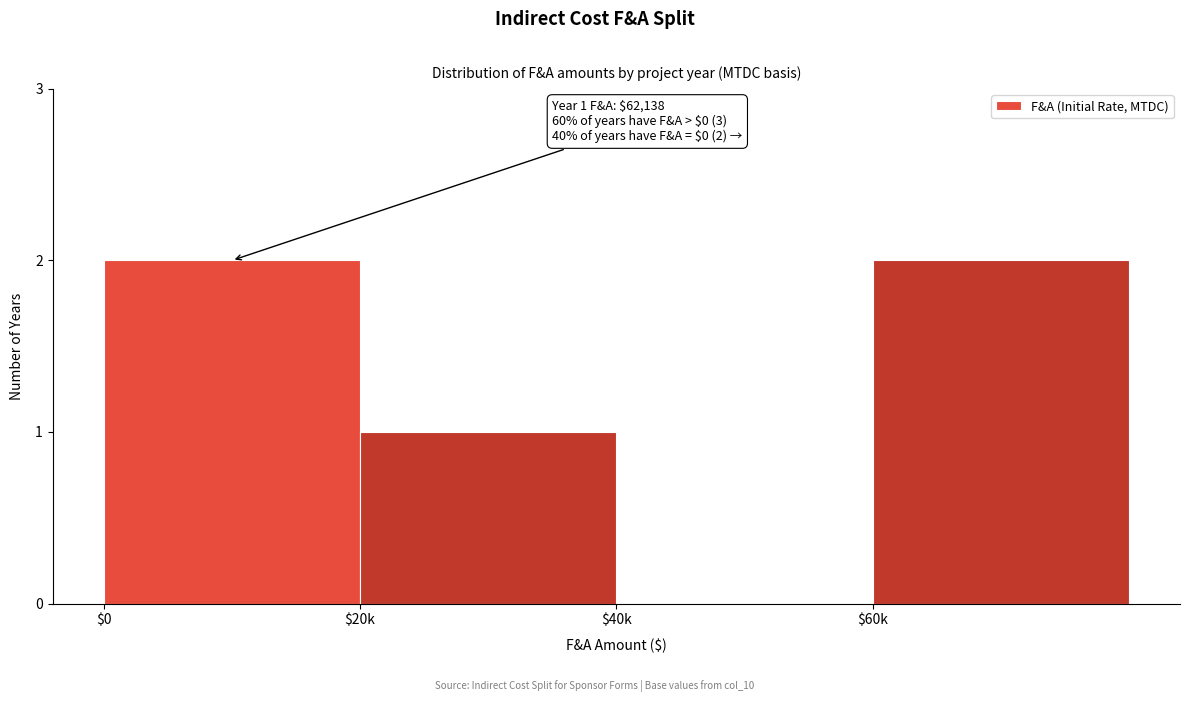

What is the sum of all values?

5